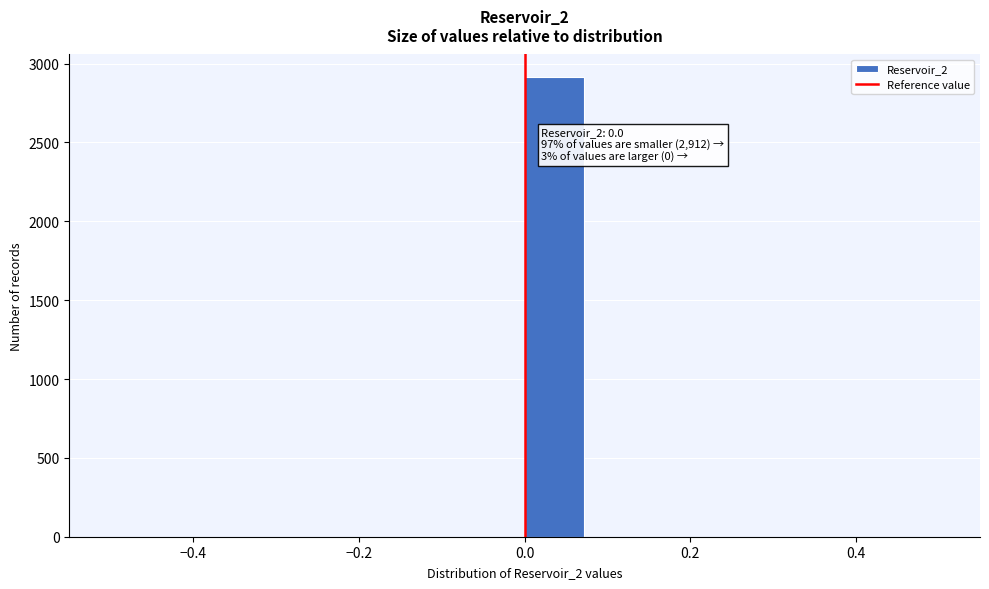

Around what value on the x-axis is the tallest bar? Give the approximate position of its centre, as read against the axis.

0.04